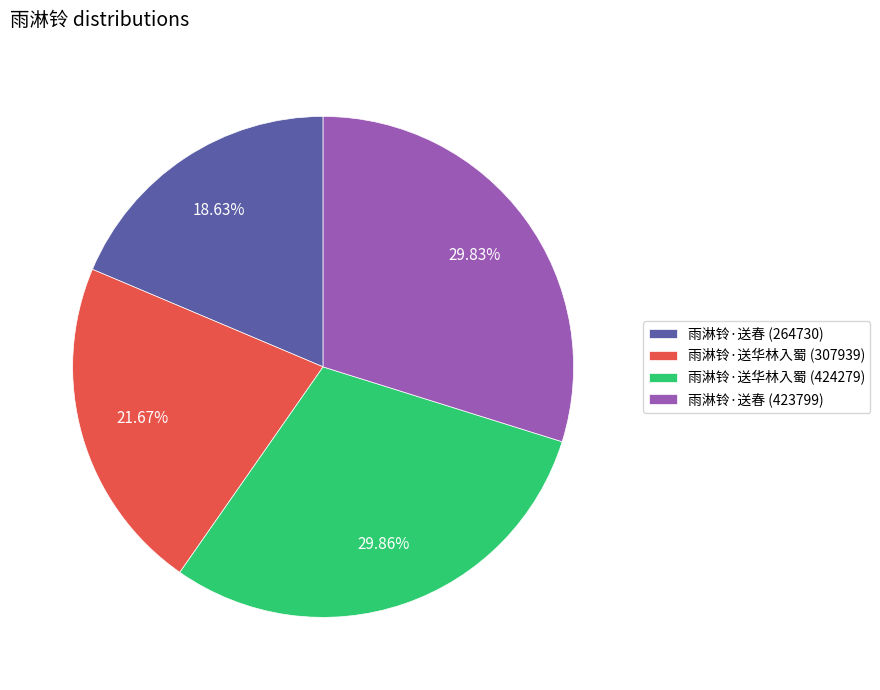

Is it true that 雨淋铃·送华林入蜀 (424279) is 30% of the pie?

True